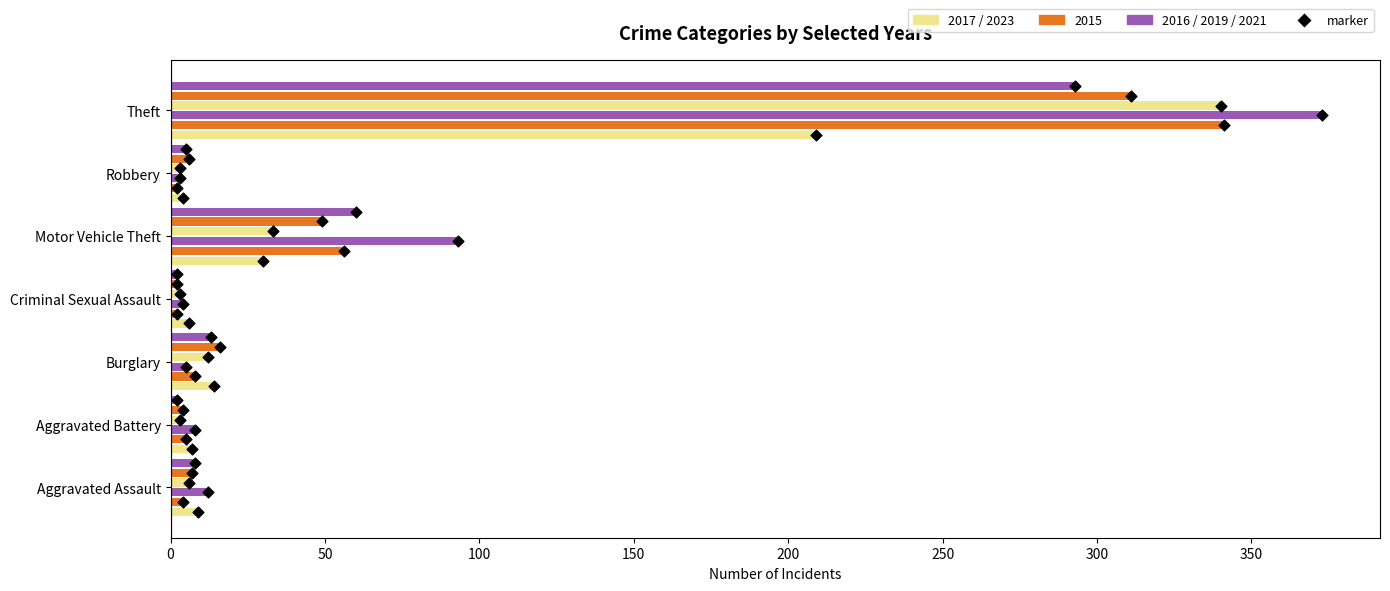

Is the value of 2023 at Aggravated Battery greater than the value of 2019 at Aggravated Assault?

Yes